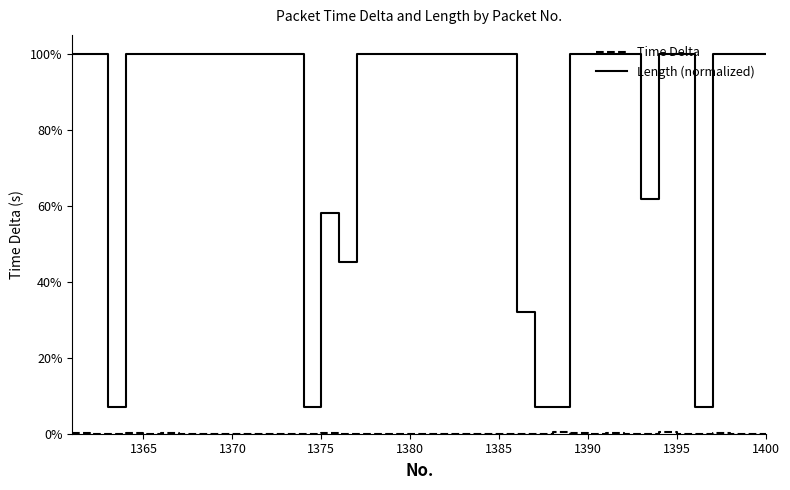

At how many categories does at least one series exceed 0?

40